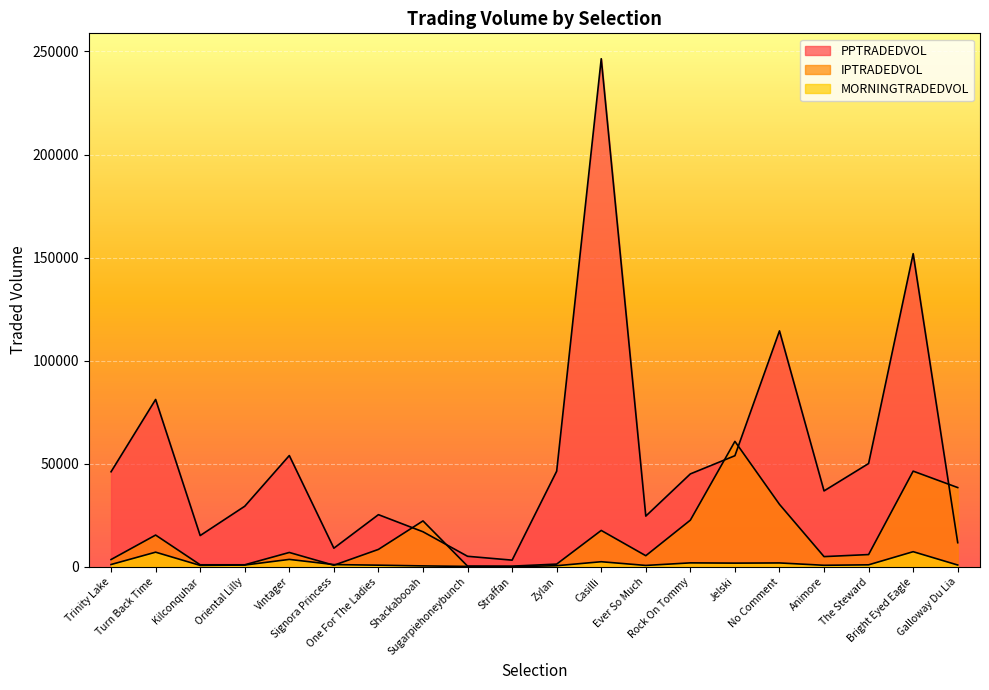

What is the maximum value shown in the chart?

246472.6